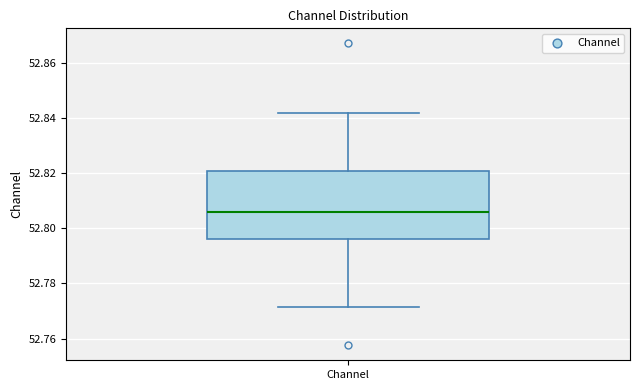

Transcribe this box plot: give where the median line is, the range the box spans, and where the two whiskers end, as read against the y-axis. The values are not printed on the chart, so give them approximately, as read against the axis.

median 52.806, box 52.796 to 52.820, whiskers 52.772 to 52.842